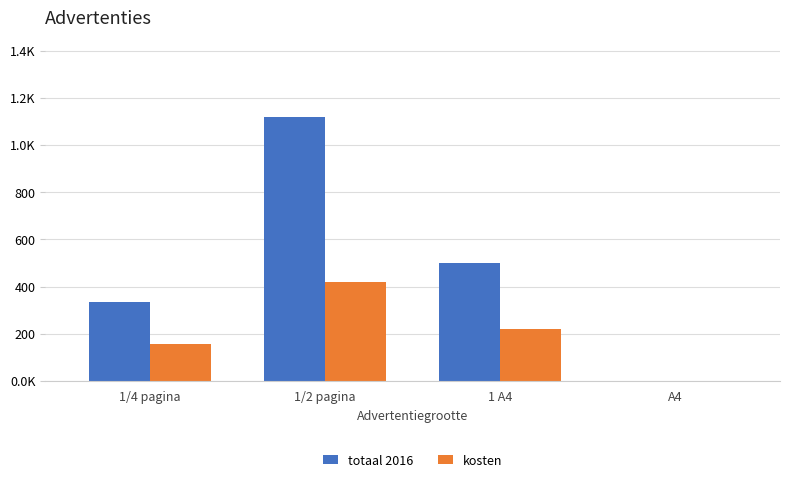

What are all the series names shown in the legend?

totaal 2016, kosten